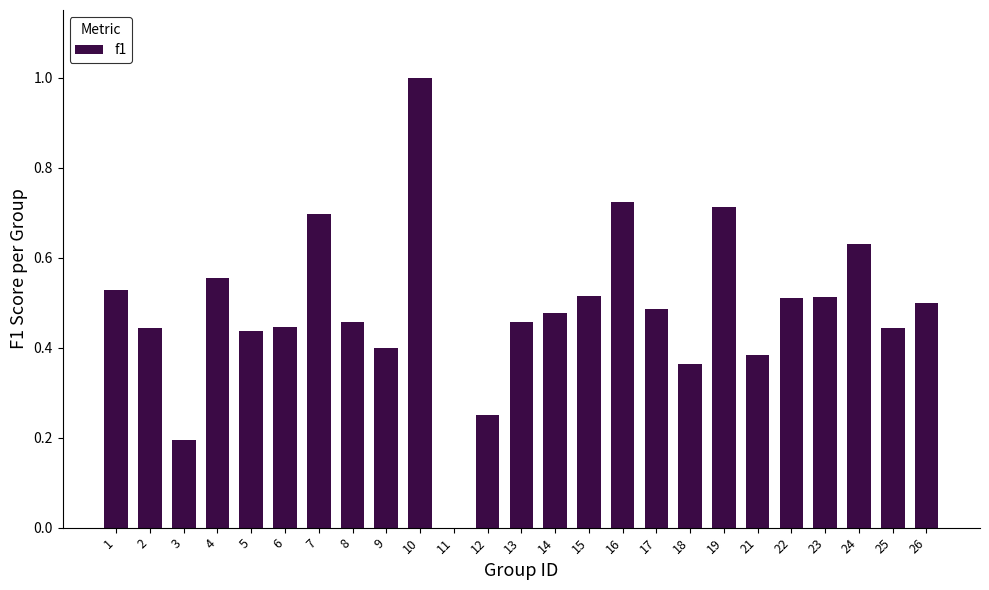

What is the greatest value displayed?

1.0